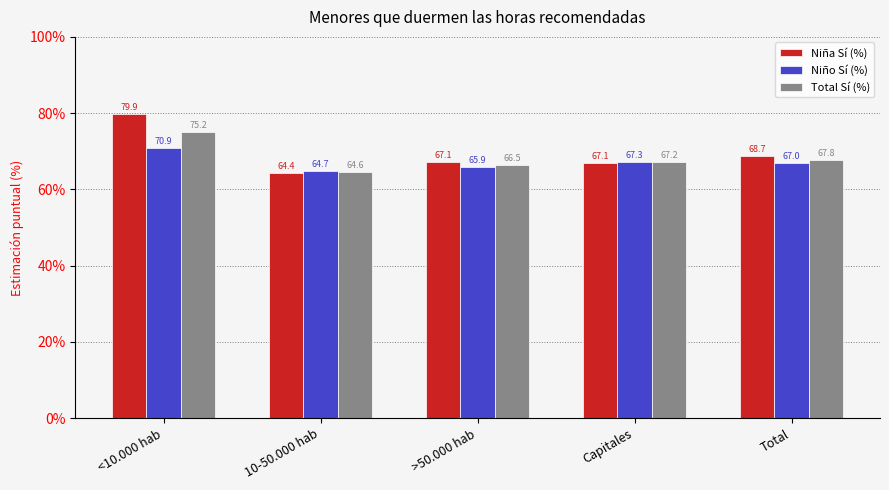

Rank the series by their maximum value, from lowest to highest.

Niño Sí (%), Total Sí (%), Niña Sí (%)